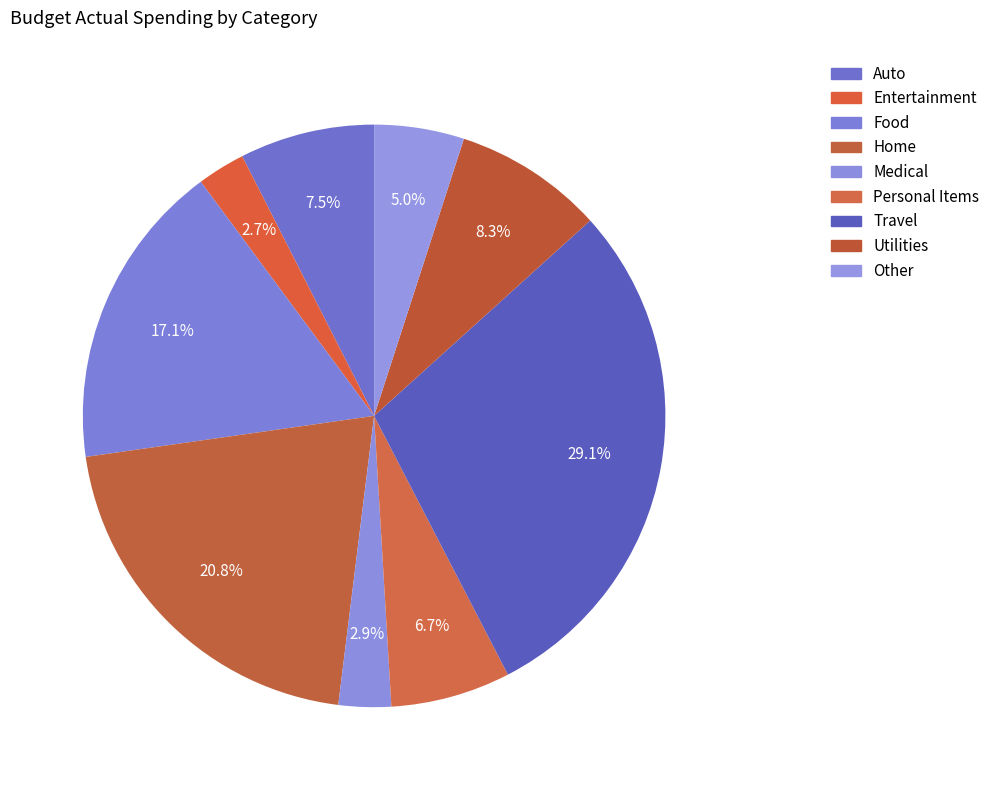

Which slice is the smallest?

Entertainment